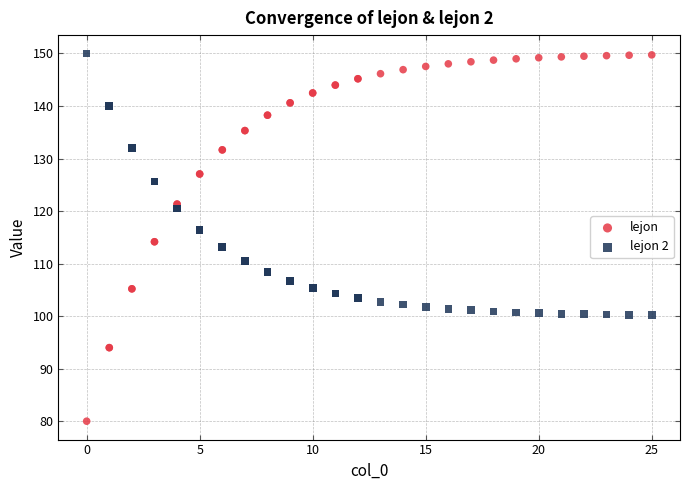

Which series has the widest spread of Y values?

lejon